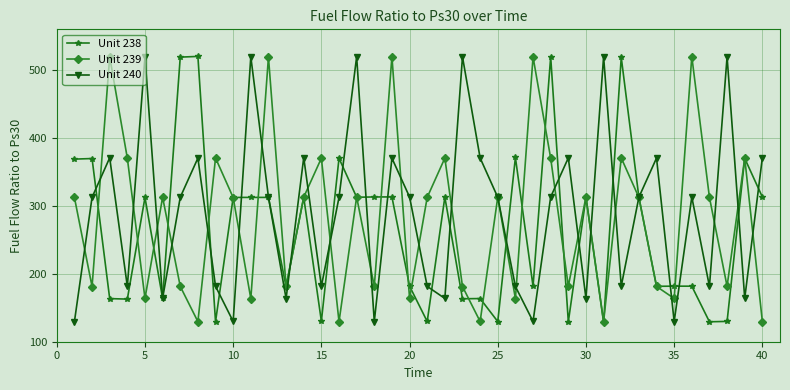

What is the maximum value shown in the chart?

520.1